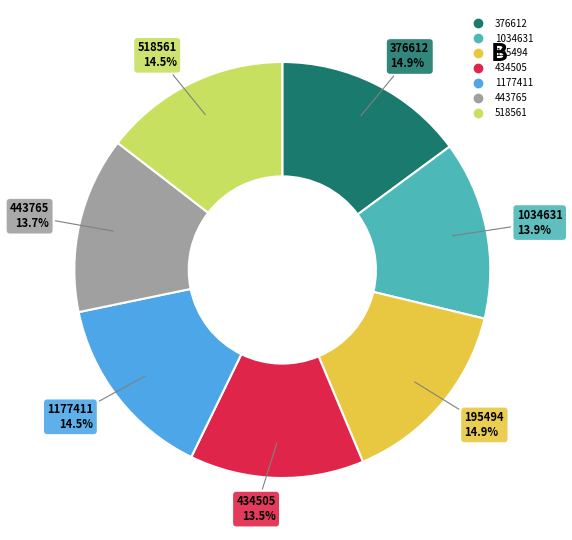

To the nearest percent, what is the difference between the largest and smallest slice percentages?

1%